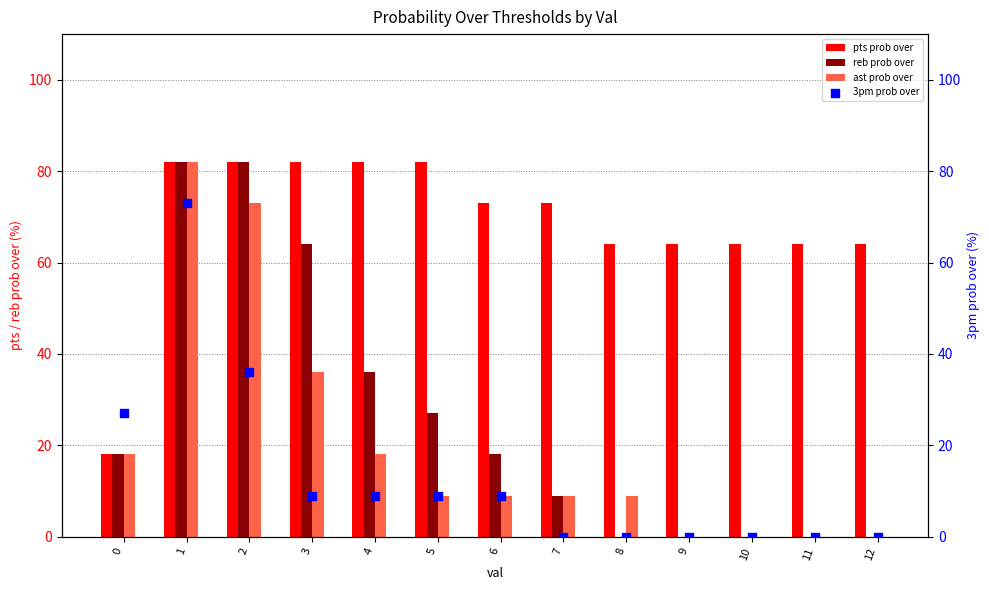

Which series reaches the maximum Y coordinate?

pts prob over